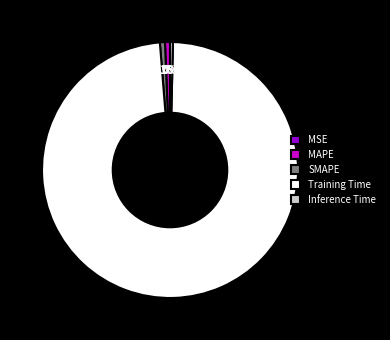

Is the sum of MAPE and Training Time greater than half?

Yes